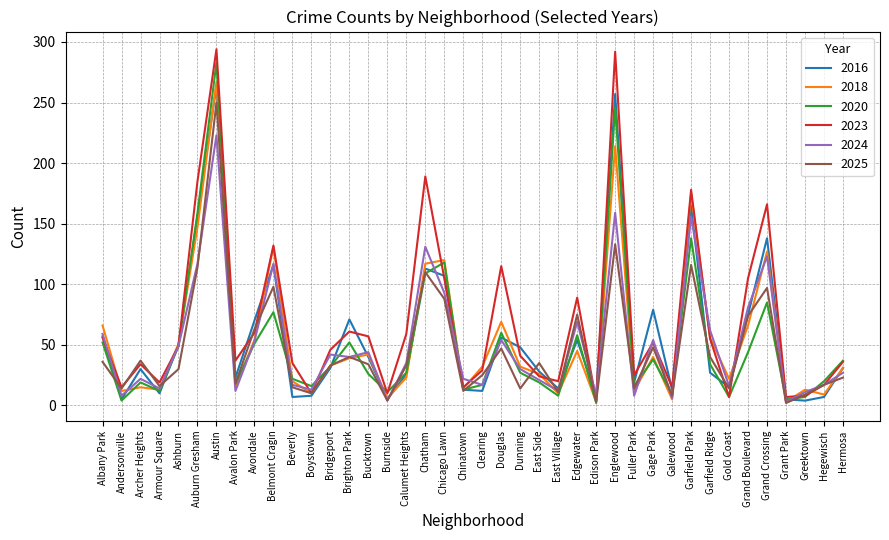

How many interior local peaks does the 2023 series have?

11